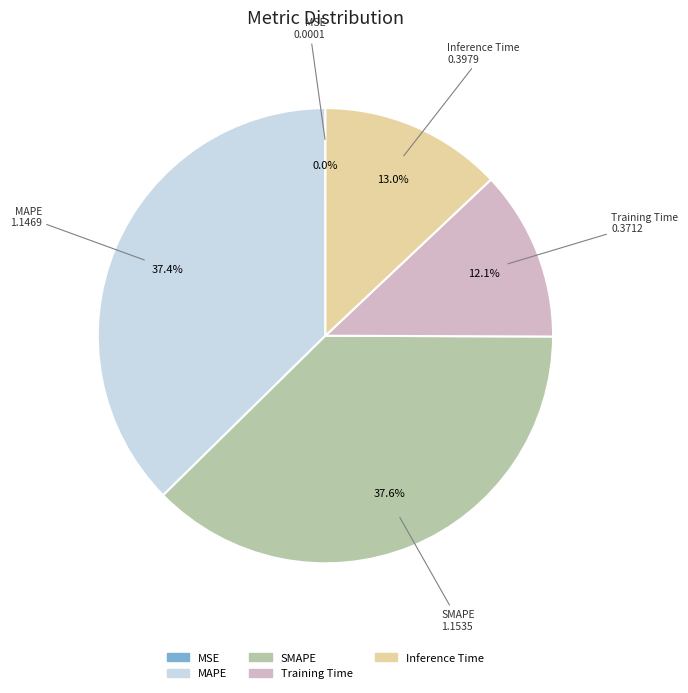

To the nearest percent, what is the combined percentage of Training Time and MAPE?

49%